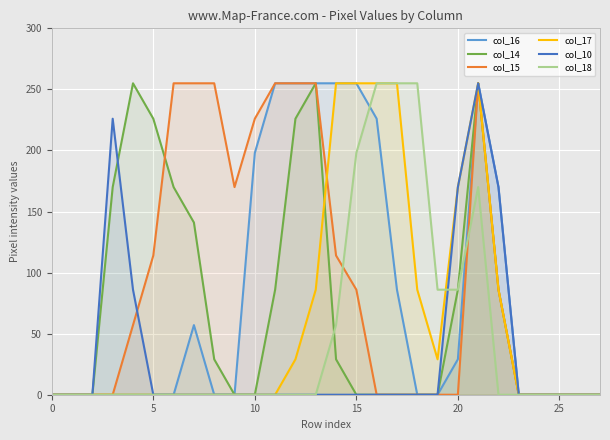

What are all the series names shown in the legend?

col_16, col_14, col_15, col_17, col_10, col_18